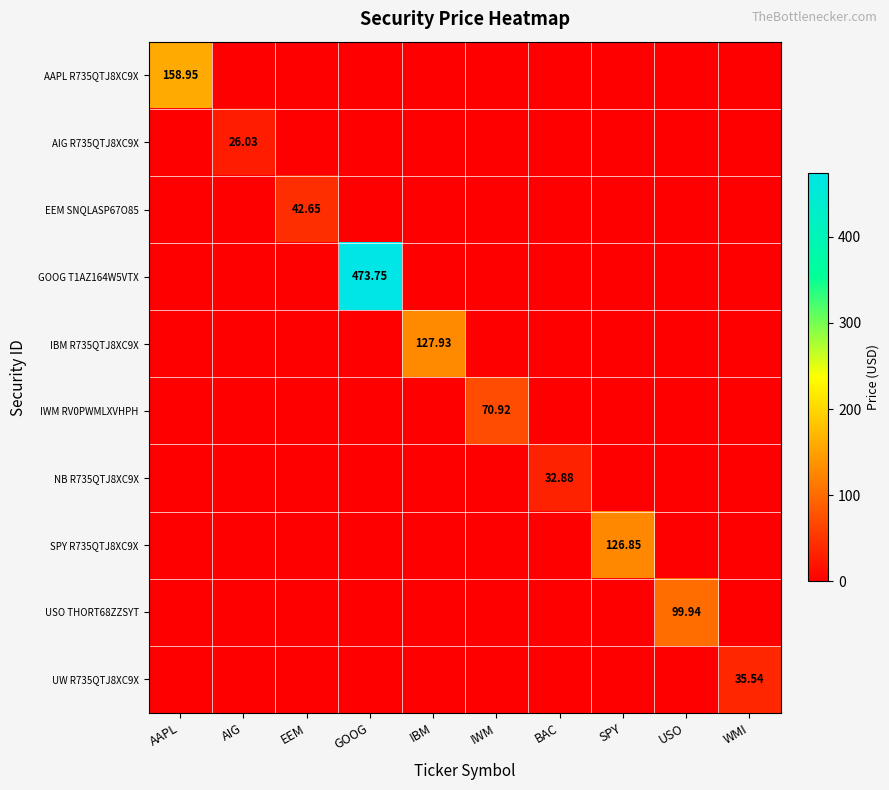

How many categories are shown in the chart?

10